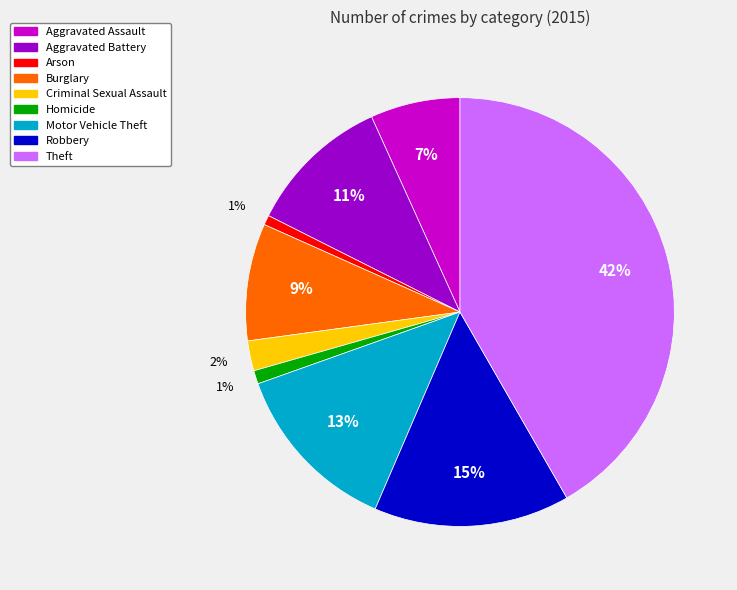

Which category has the biggest portion of the pie?

Theft